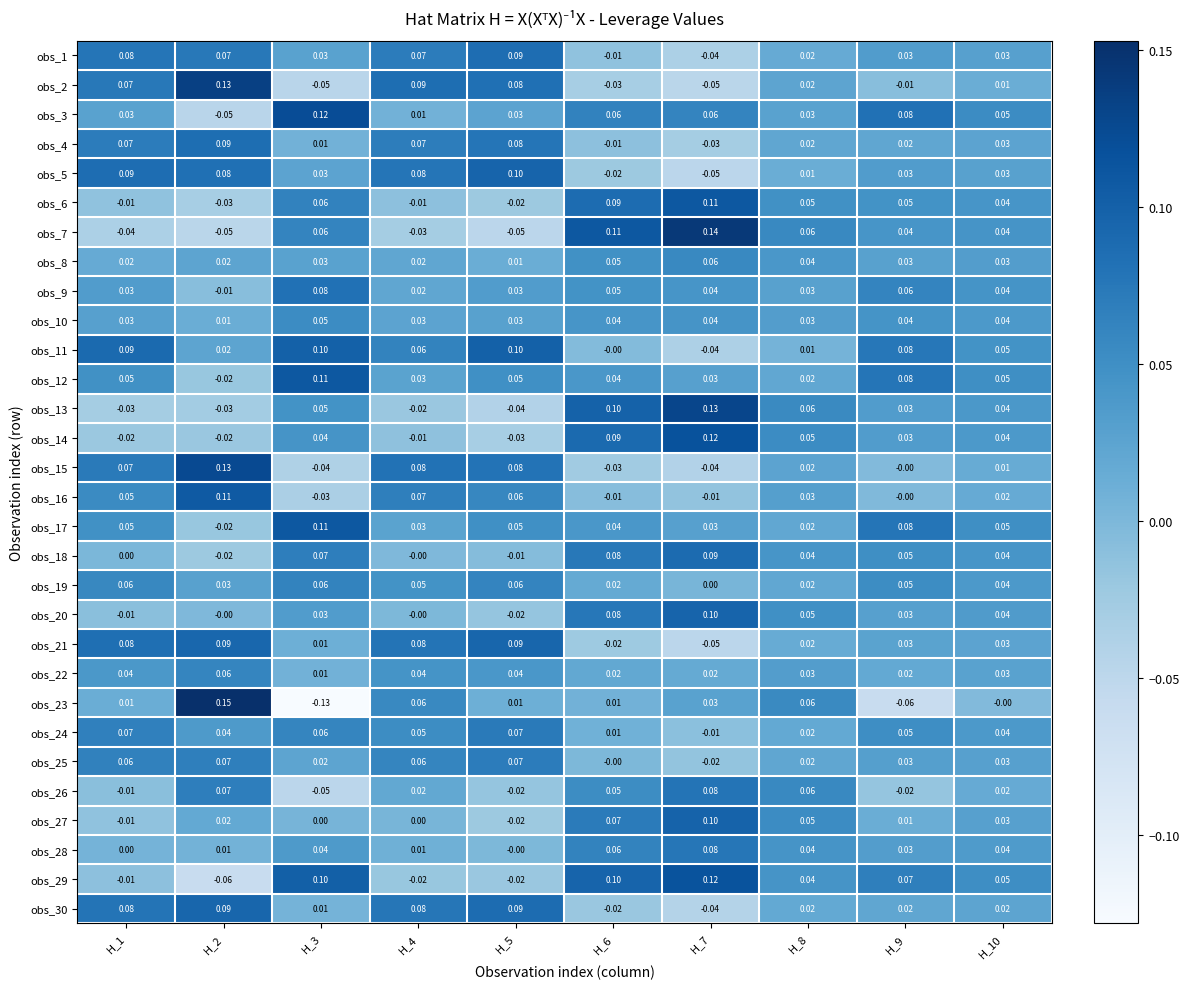

How many distinct data groups are displayed?

30